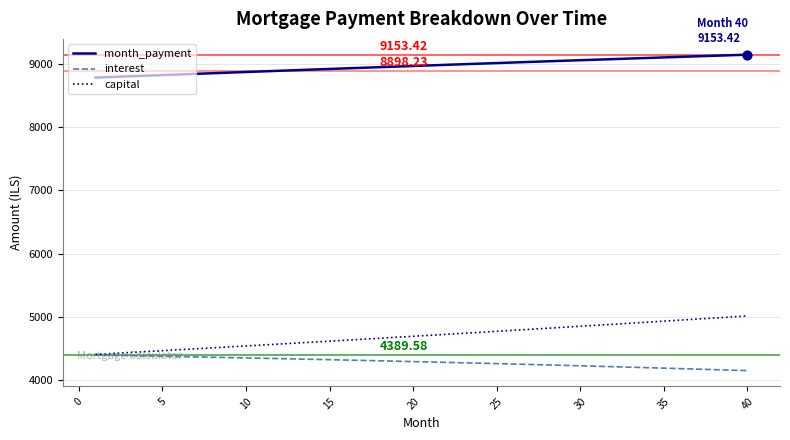

Which series has the widest spread of values?

capital